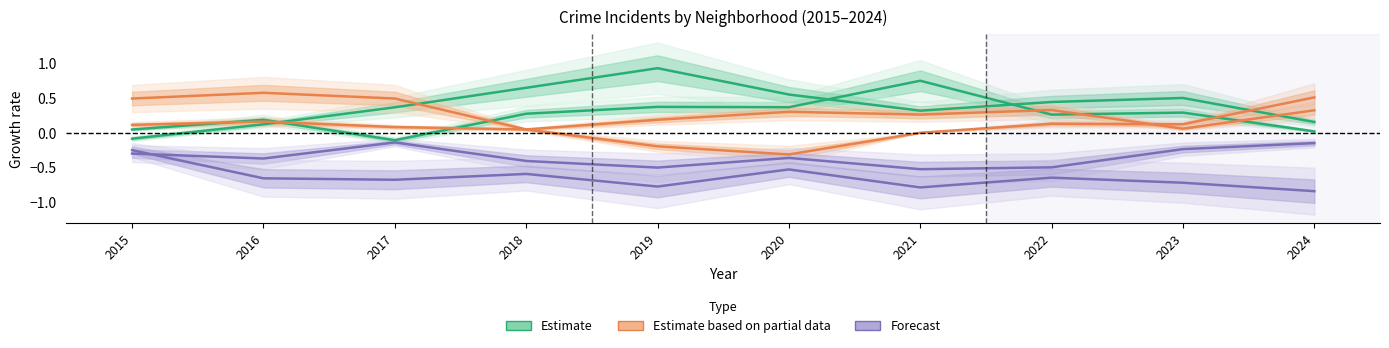

What is the difference between the maximum and minimum values in the Forecast series?

0.4